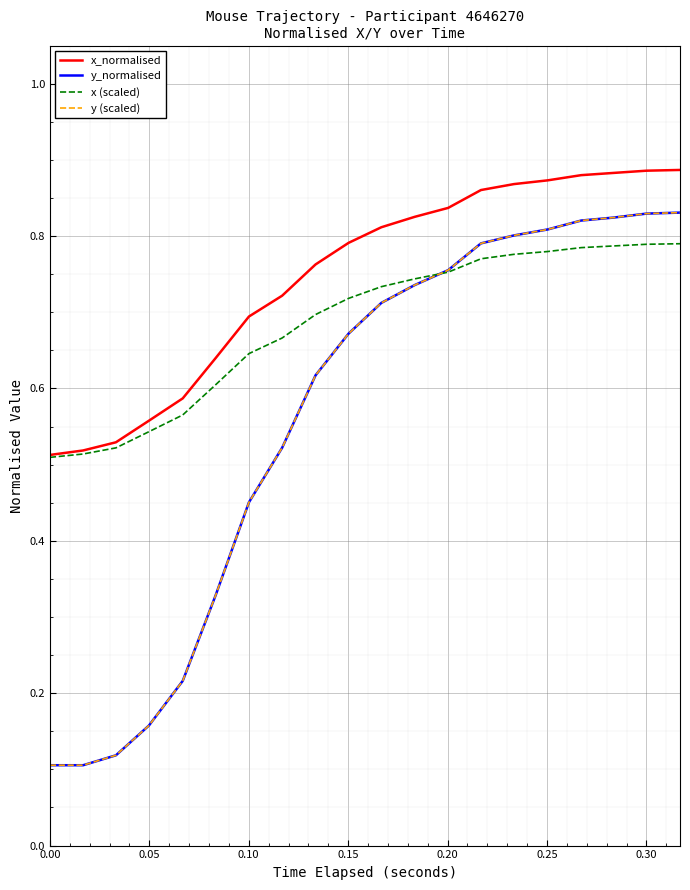

What are all the series names shown in the legend?

x_normalised, y_normalised, x (scaled), y (scaled)